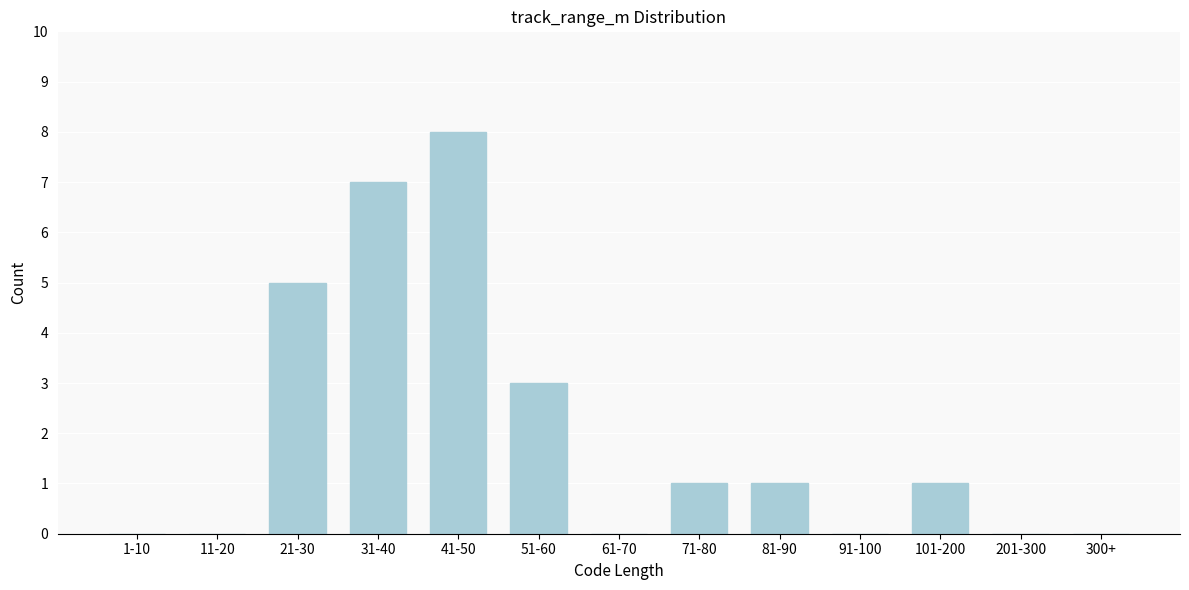

Reading left to right, extract all data points from this chart.

1-10=0	11-20=0	21-30=5	31-40=7	41-50=8	51-60=3	61-70=0	71-80=1	81-90=1	91-100=0	101-200=1	201-300=0	300+=0